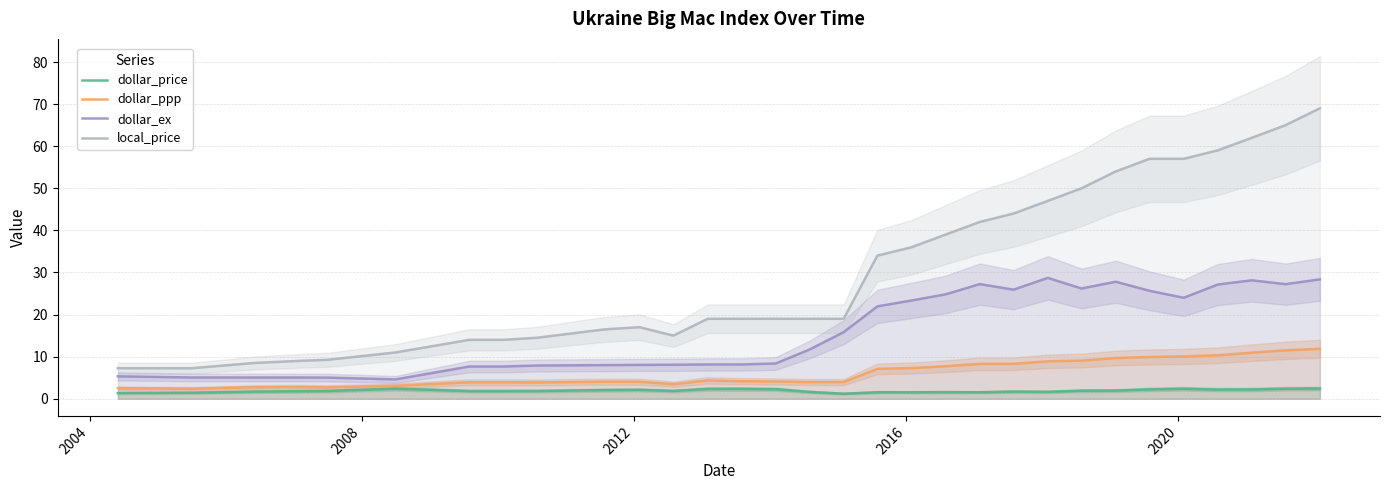

True or false: local_price and dollar_ex cross at least once.

False